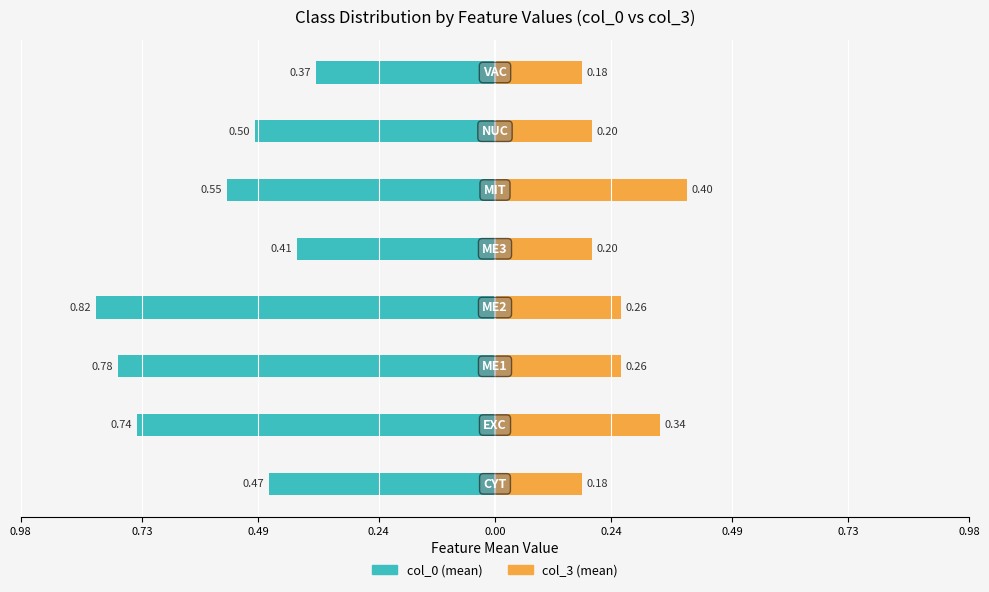

What is the lowest value of the col_0 (mean) series?

-0.8